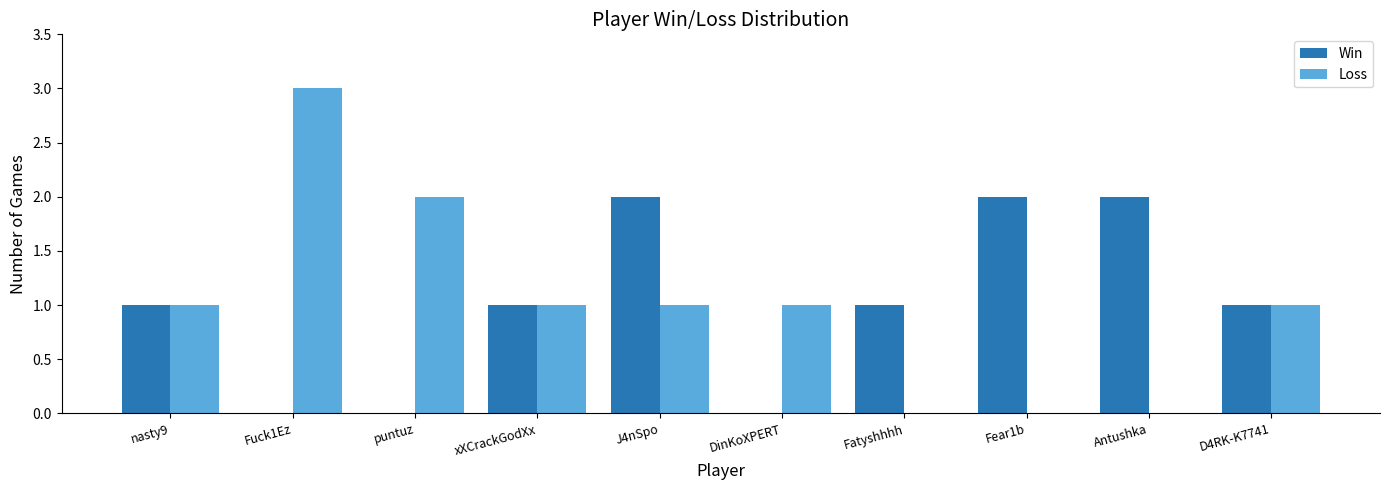

Is the value of Loss at Antushka greater than the value of Win at Fear1b?

No